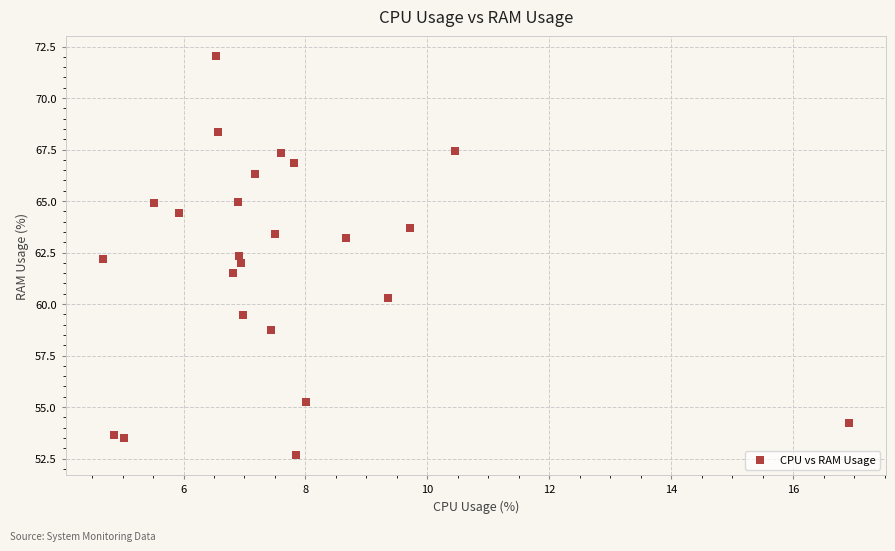

What is the range of X values (max minus min)?

12.2